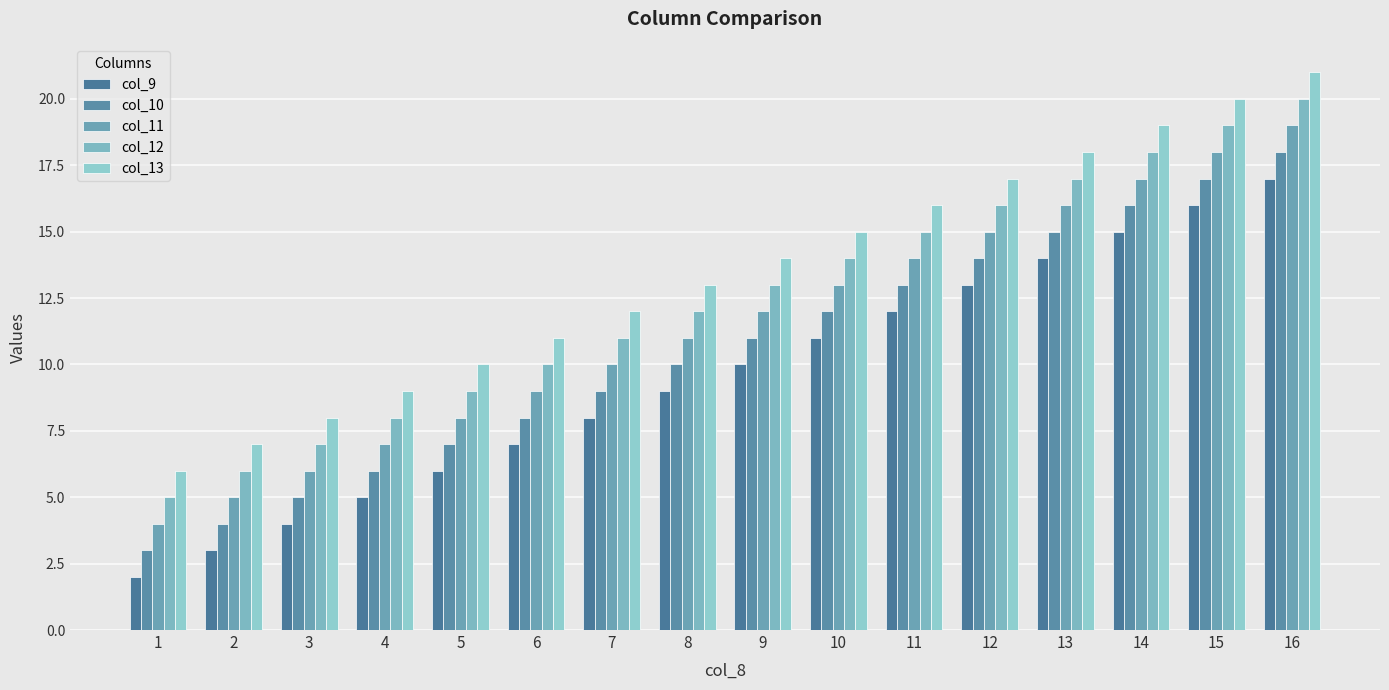

Which series has the largest total across all categories?

col_13